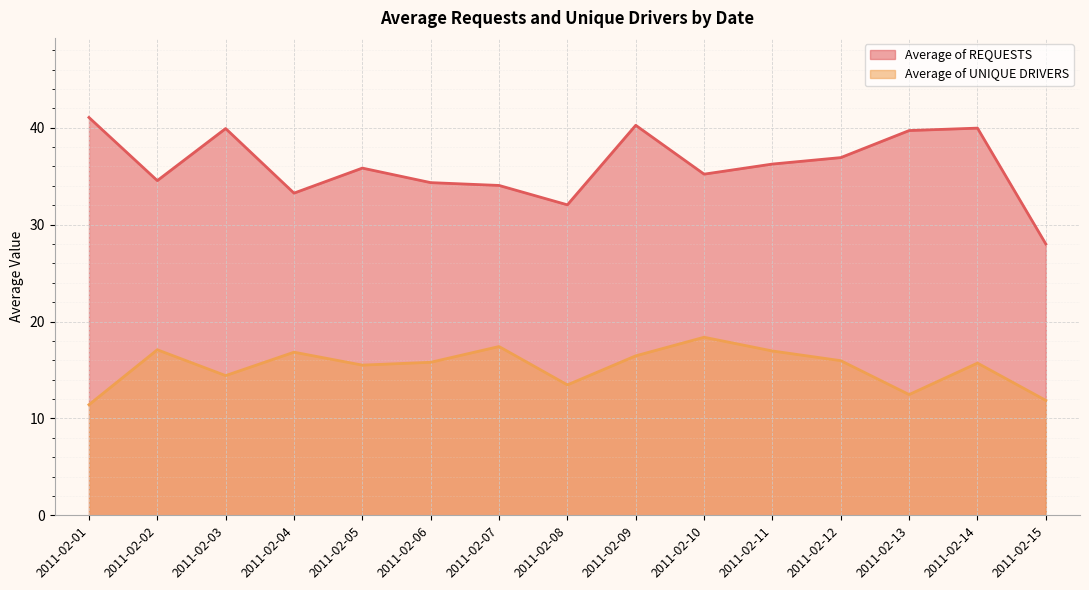

Does the chart display data point markers on the line(s)?

No